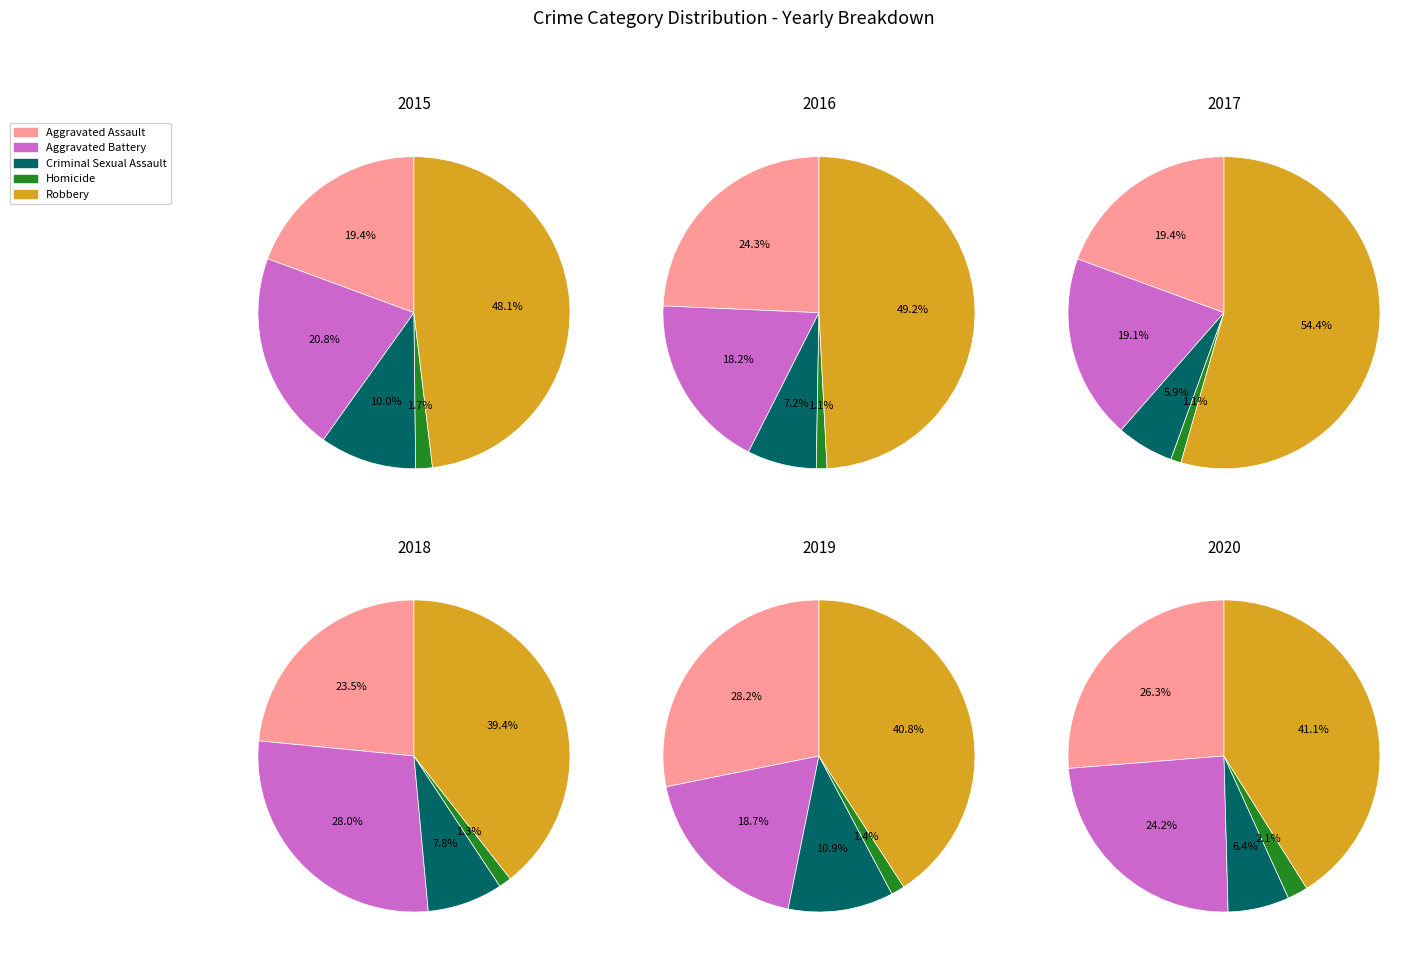

Which category has the biggest portion of the pie?

Robbery